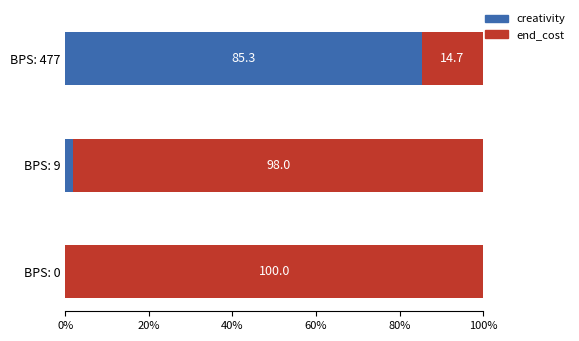

How many categories are shown in the chart?

3